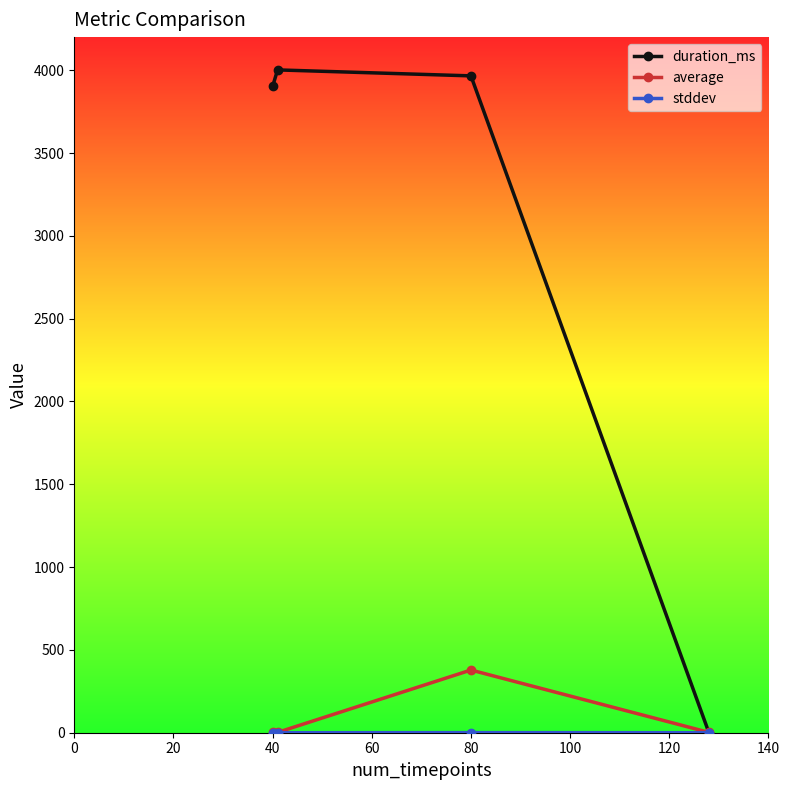

At how many categories does at least one series exceed 1537?

3